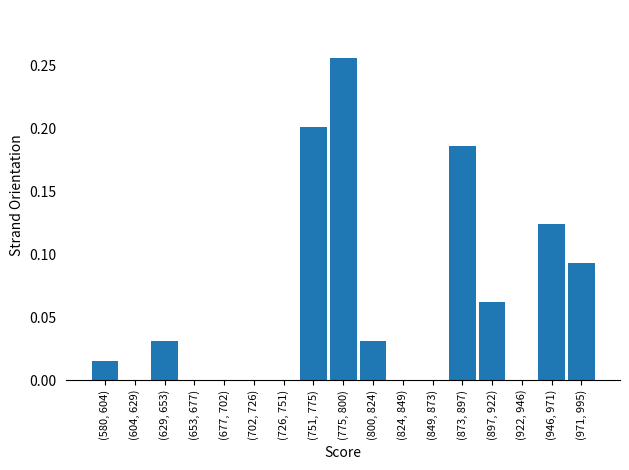

The chart shows a value of 0.0 at (849, 873). True or false?

True